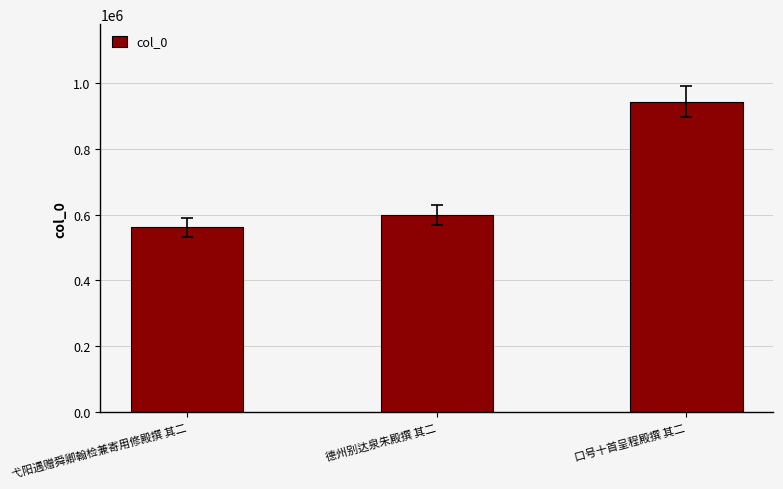

What is the label of the 3rd bar from the right?

弋阳遇赠舜卿翰检兼寄用修殿撰 其二